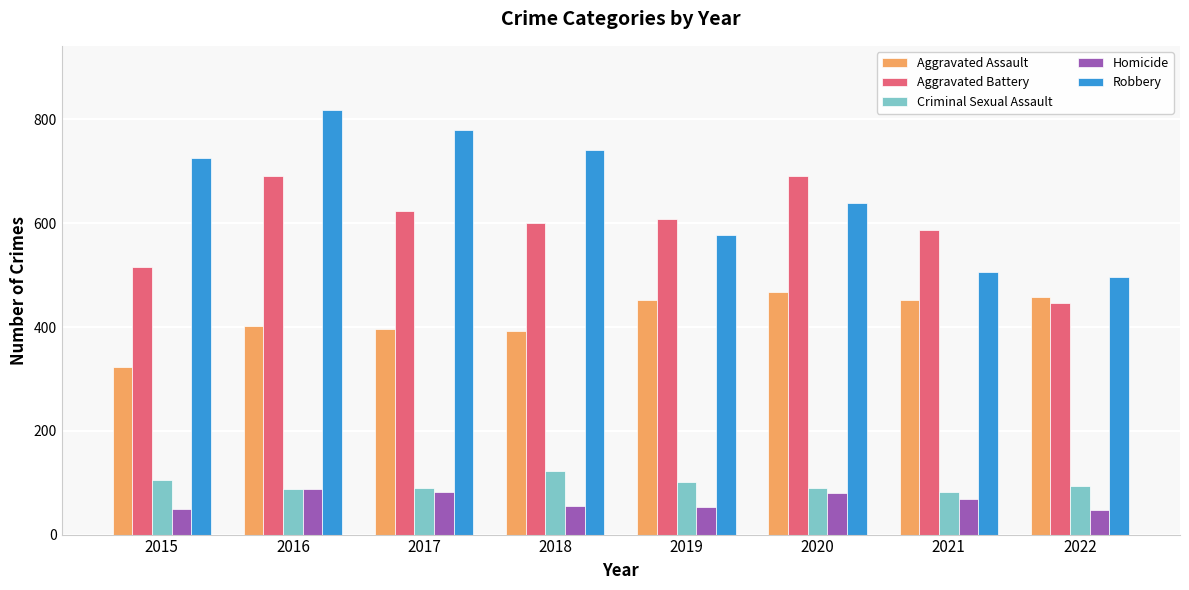

Where does the Aggravated Battery series first go above 608?

2016